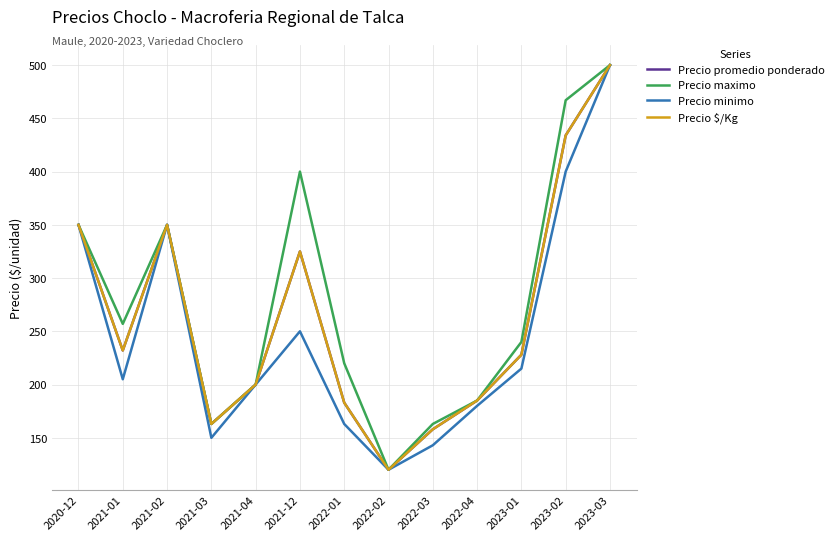

Which series has the widest spread of values?

Precio promedio ponderado